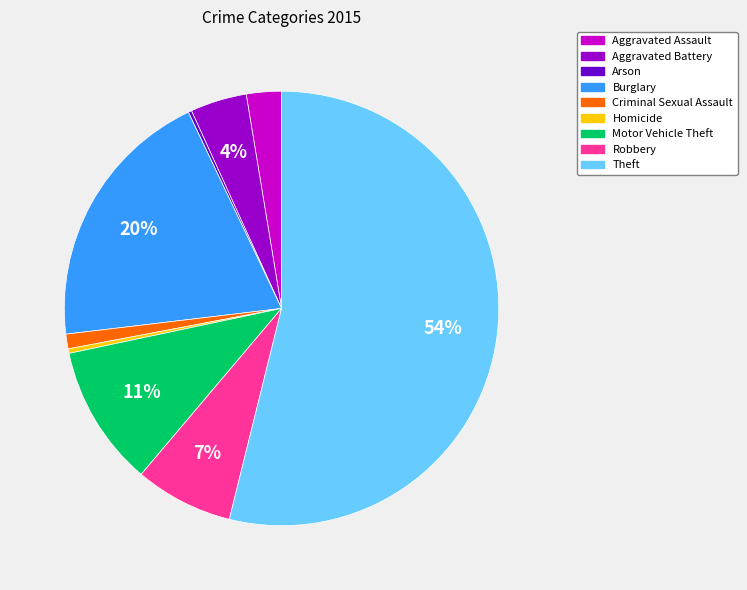

Between Aggravated Assault and Homicide, which is larger?

Aggravated Assault